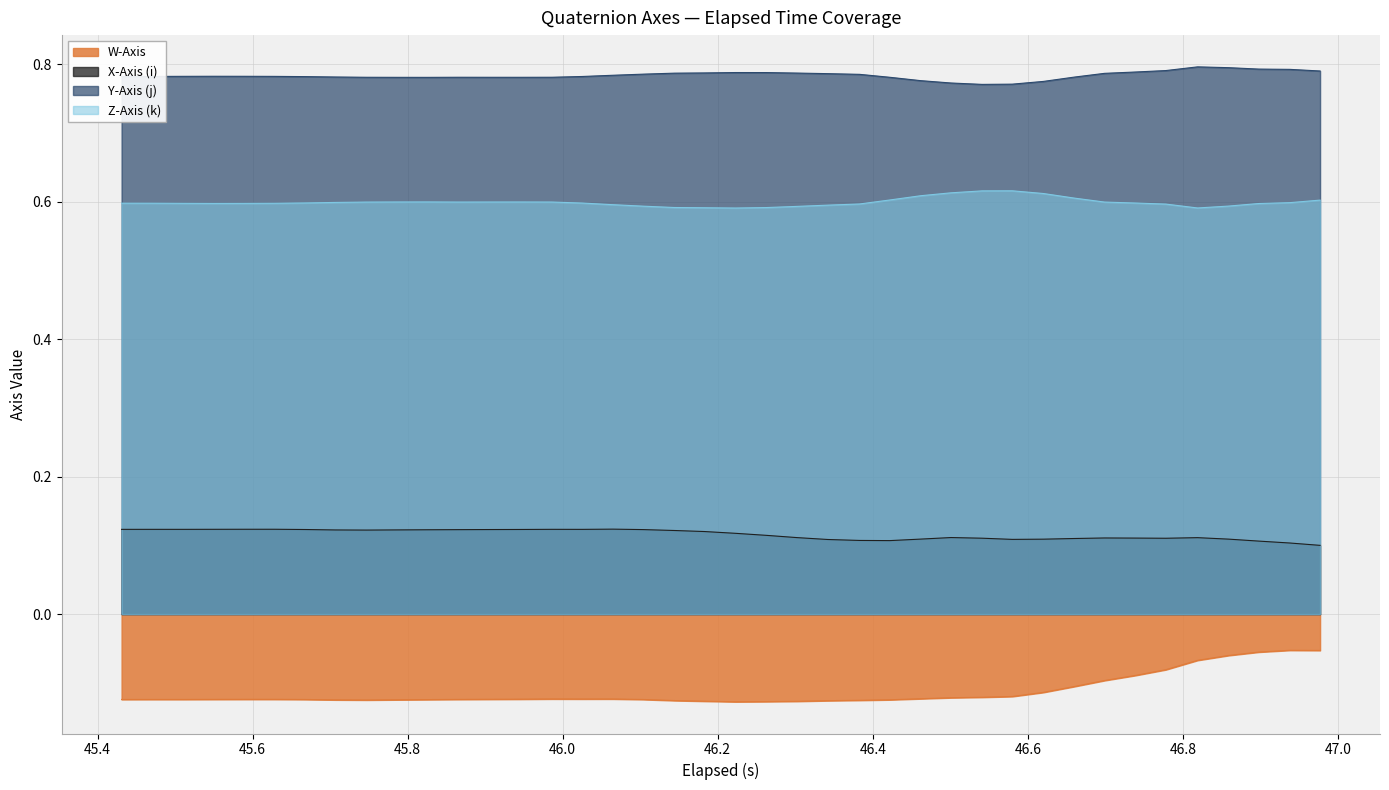

What is the minimum value for W-Axis?

-0.1